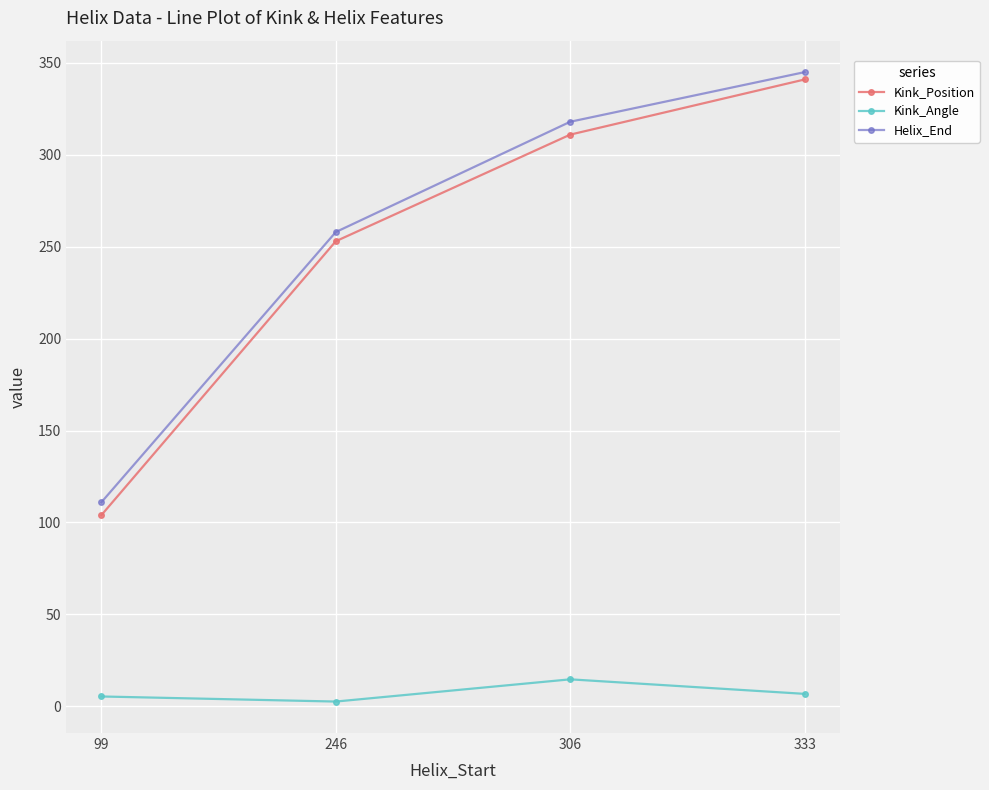

Which category has the highest value across all series?

333